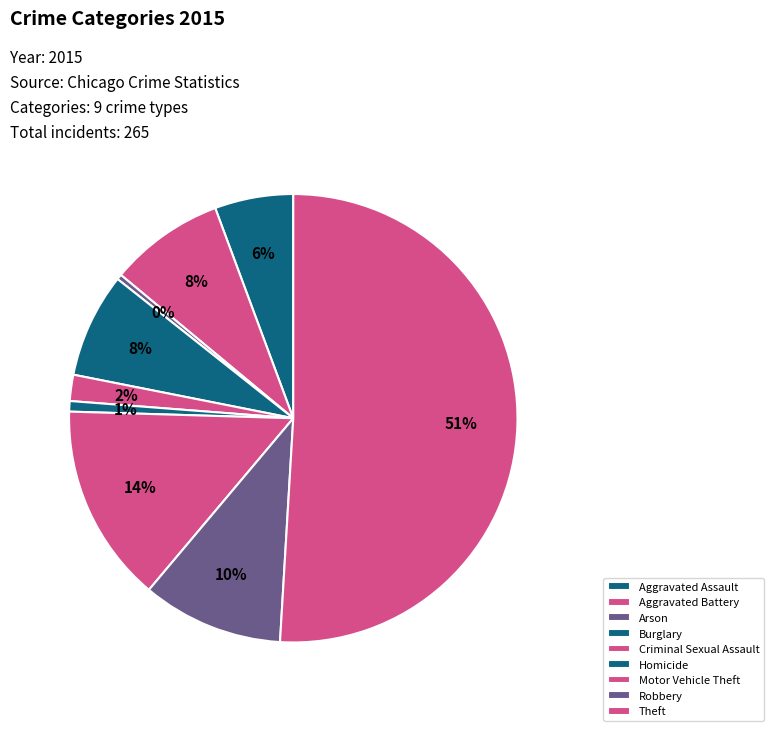

To the nearest percent, what percentage of the pie is Motor Vehicle Theft?

14%